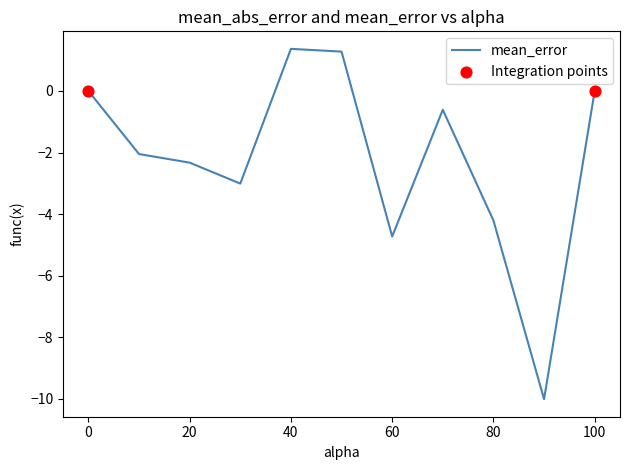

What is the smallest value displayed?

-10.0